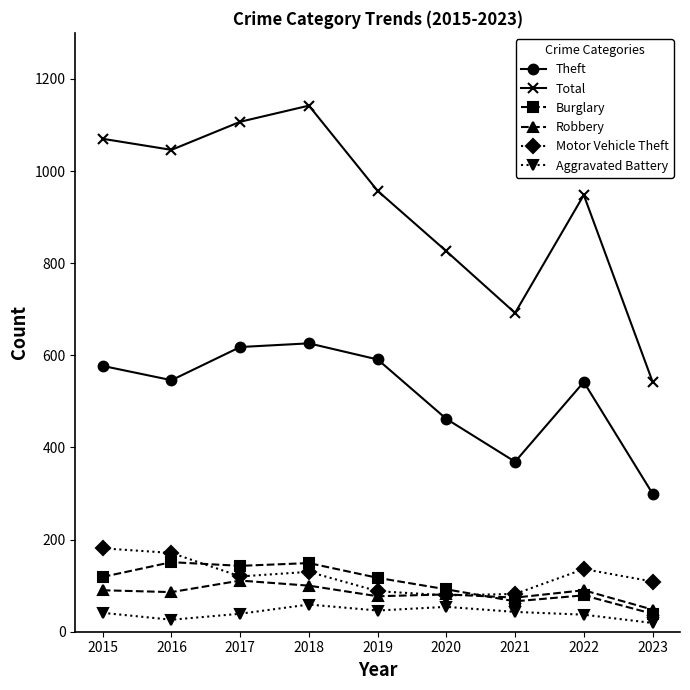

True or false: Aggravated Battery has more than 0 interior local peaks.

True